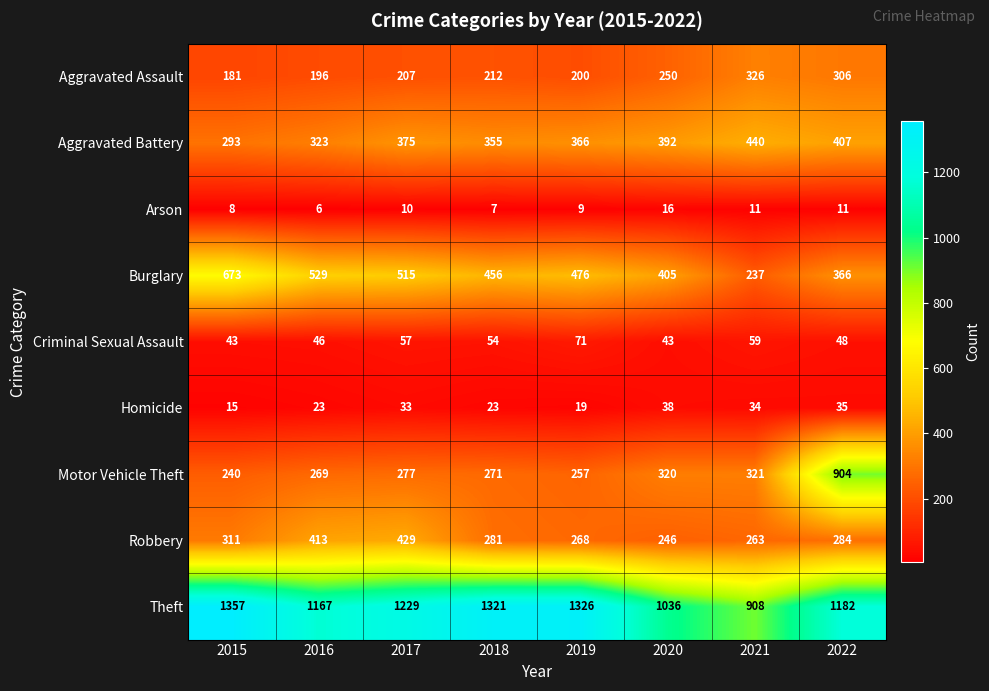

True or false: Theft has a value of 628 at 2016.

False